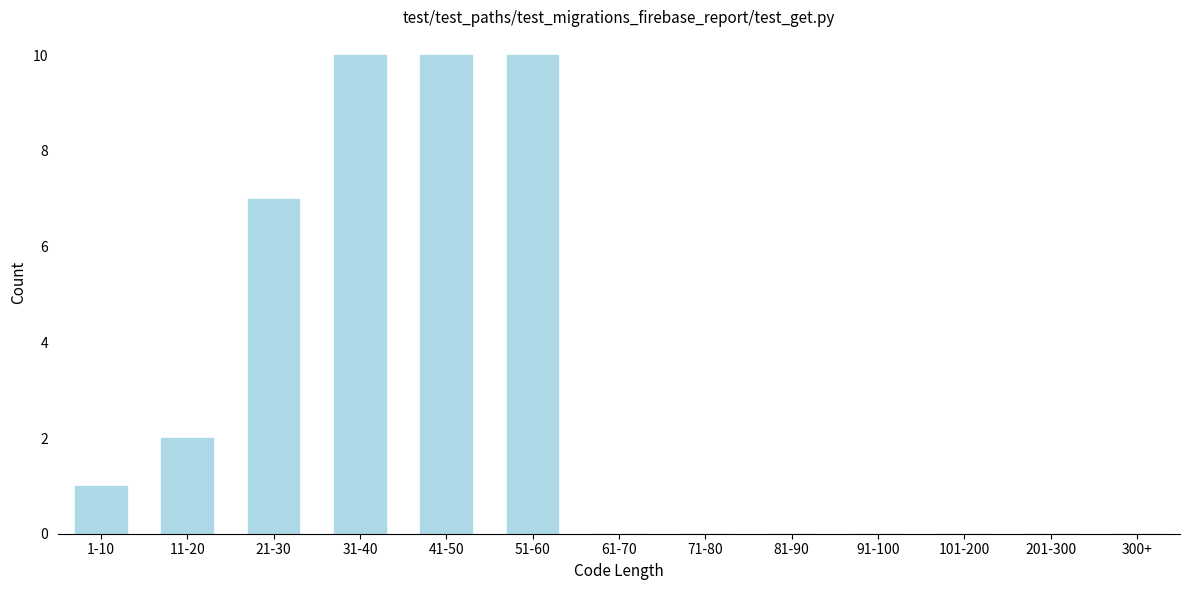

Reading left to right, list all the values displayed in this chart.

1-10=1	11-20=2	21-30=7	31-40=10	41-50=10	51-60=10	61-70=0	71-80=0	81-90=0	91-100=0	101-200=0	201-300=0	300+=0